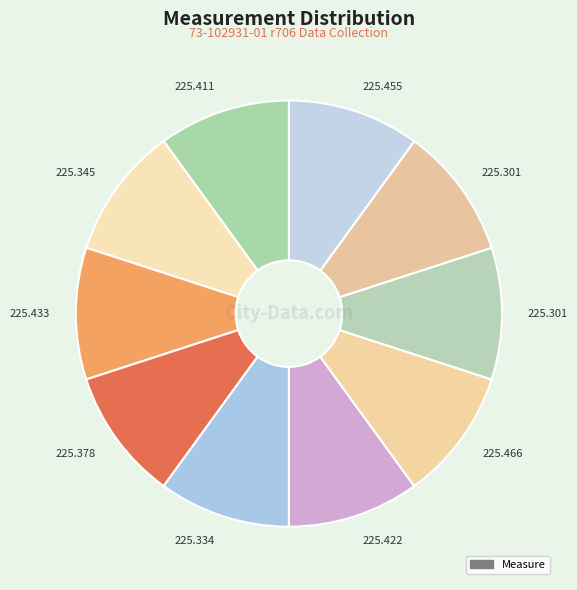

Does any single category account for the majority?

No